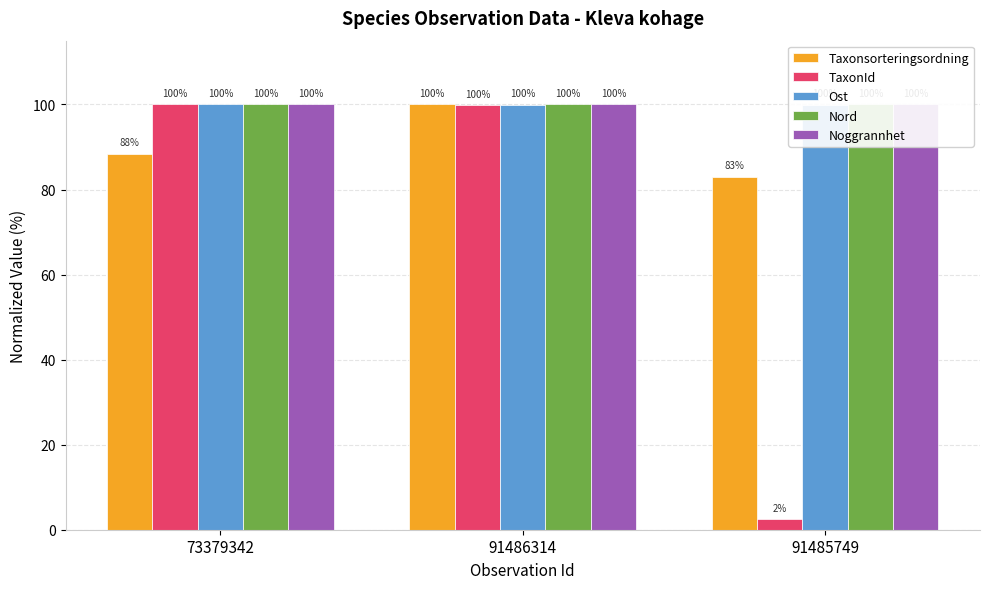

Which label corresponds to the largest value in the chart?

91486314